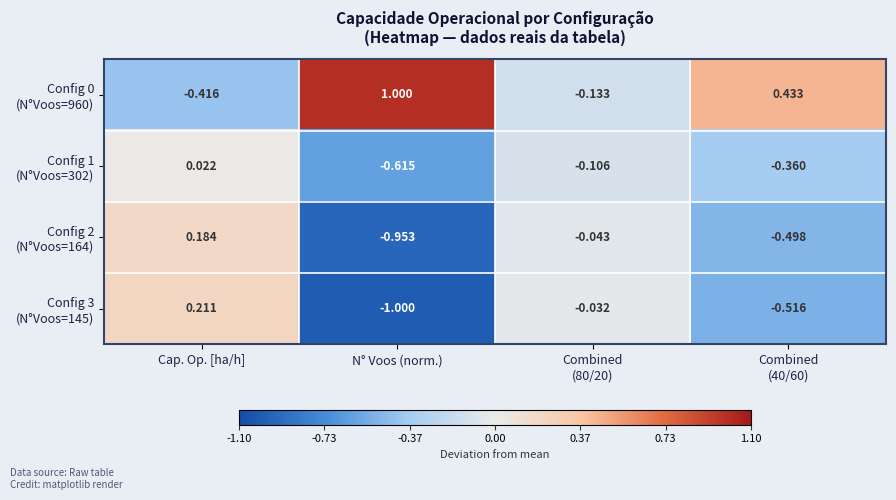

At which category is the sum across all series the highest?

Cap. Op. [ha/h]